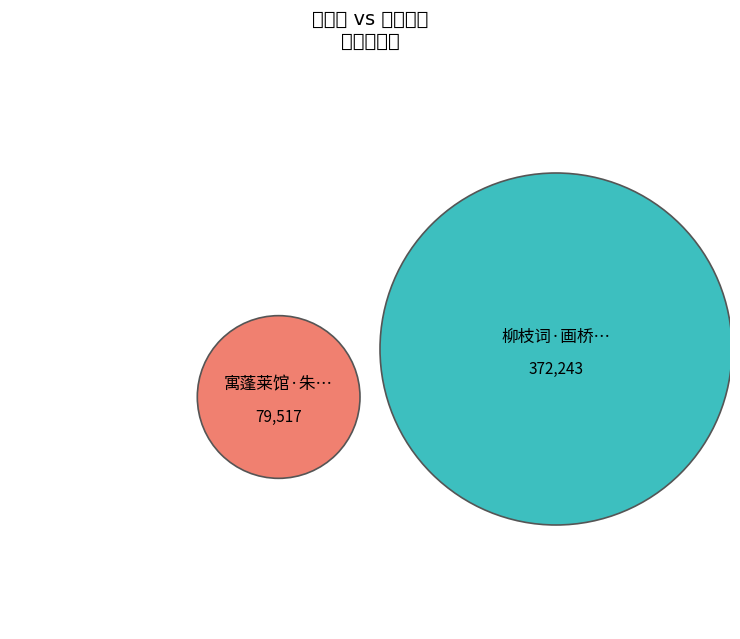

To the nearest percent, what is the difference between the 寓蓬莱馆·朱门高柳画桥南 and 柳枝词·画桥南北水连天 slice percentages?

65%